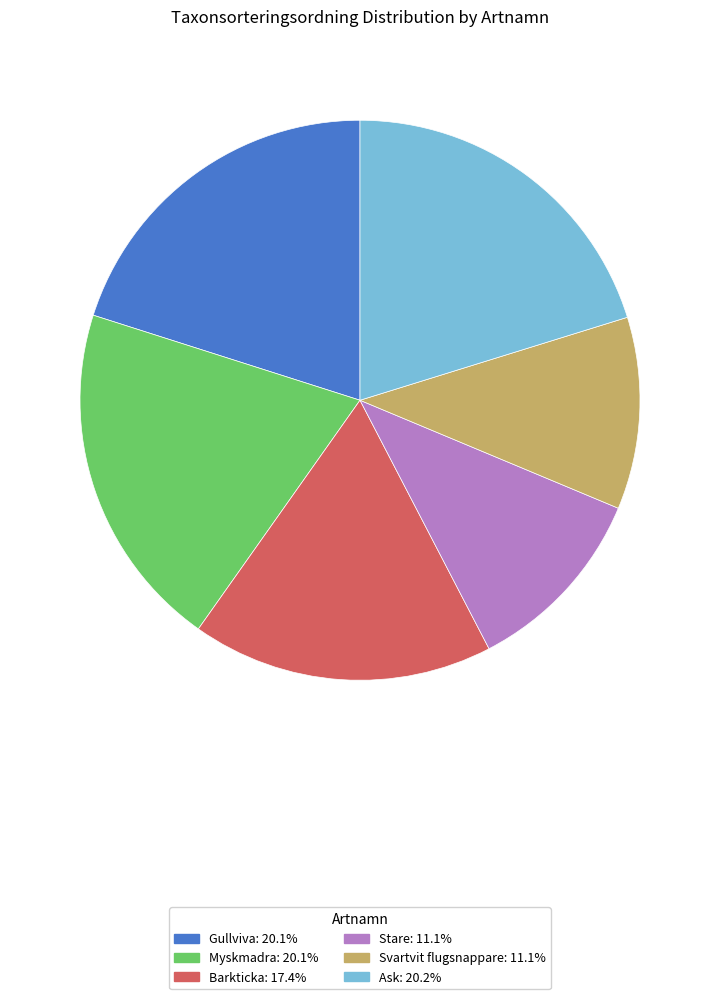

Does Barkticka account for over 50% of the chart?

No